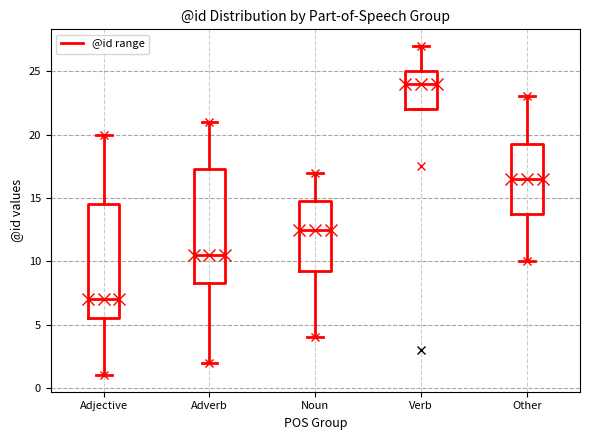

Where does the lower whisker of the box for Other end on the y-axis? The values are not printed on the chart, so give them approximately, as read against the axis.

10.0